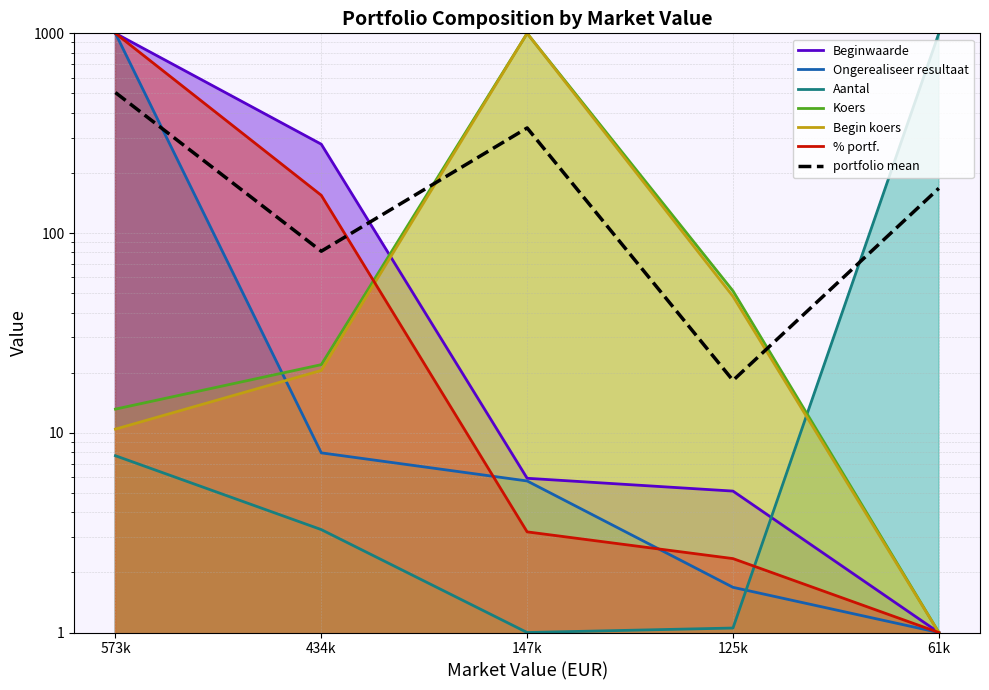

How many values are below 167?

2